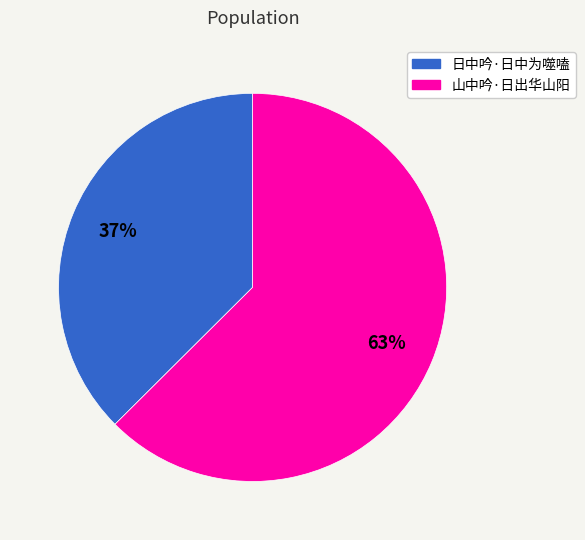

To the nearest percent, what is the combined percentage of 日中吟·日中为噬嗑 and 山中吟·日出华山阳?

100%